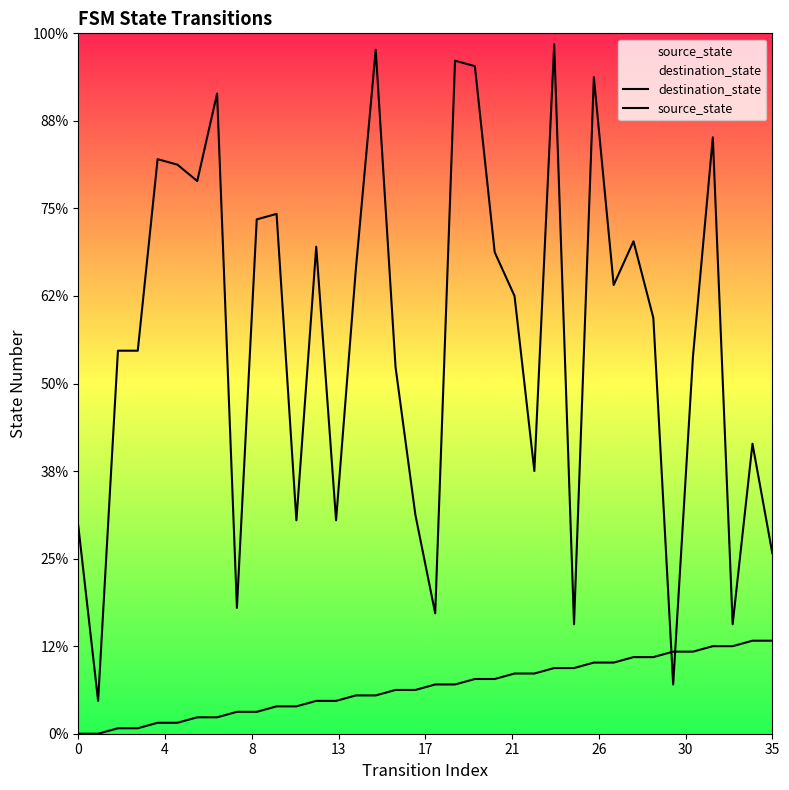

Which series contains the lowest Y value?

source_state